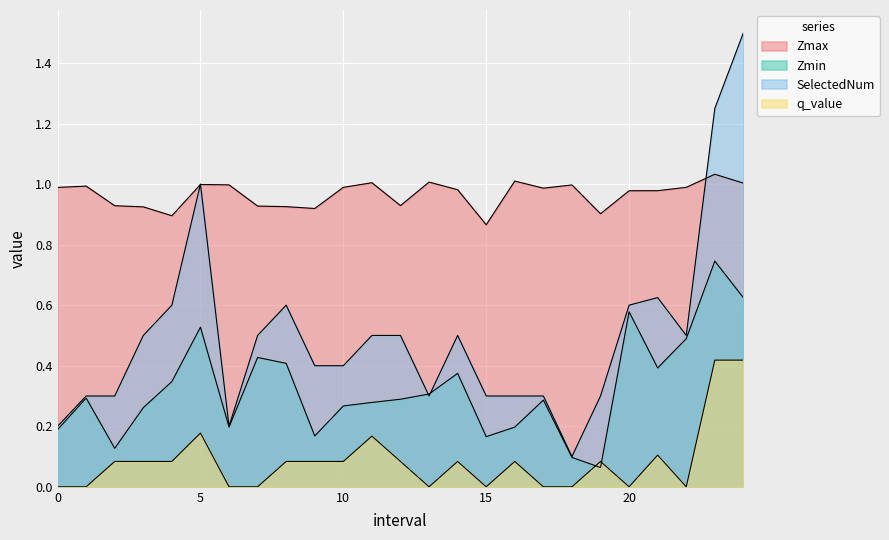

What is the value of the SelectedNum point at the 3rd from the left?

0.3